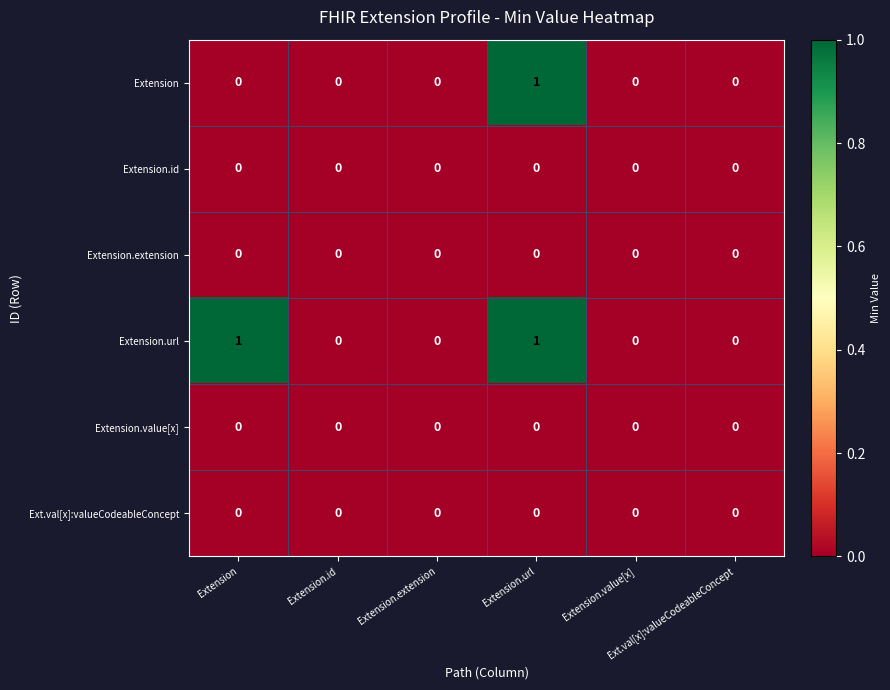

How many distinct data groups are displayed?

6